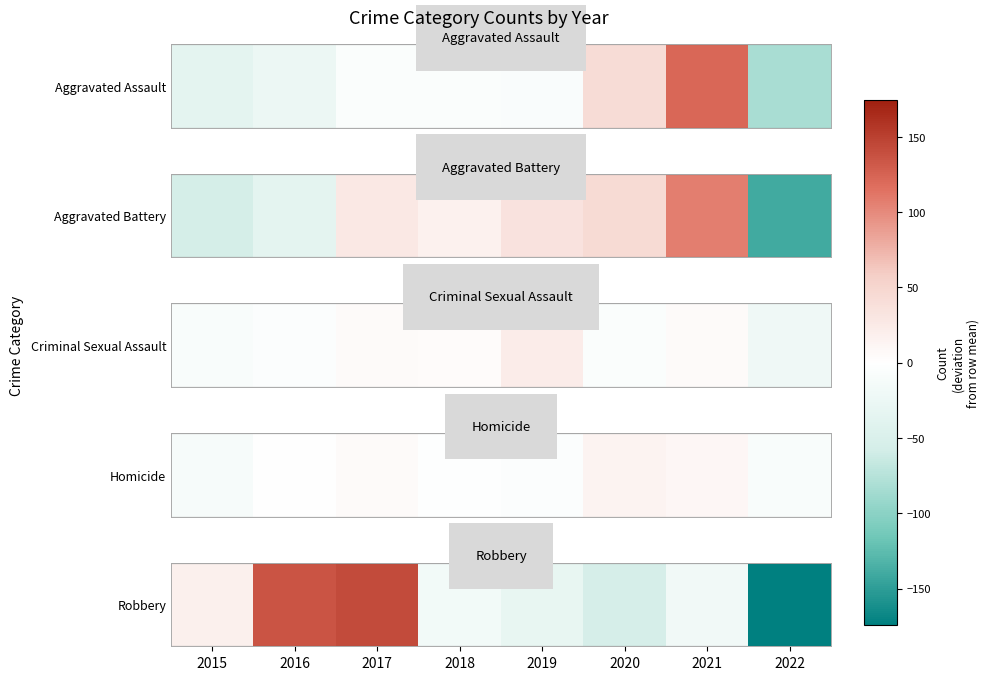

What is the sum of the values at 2018 and 2016?

118.5